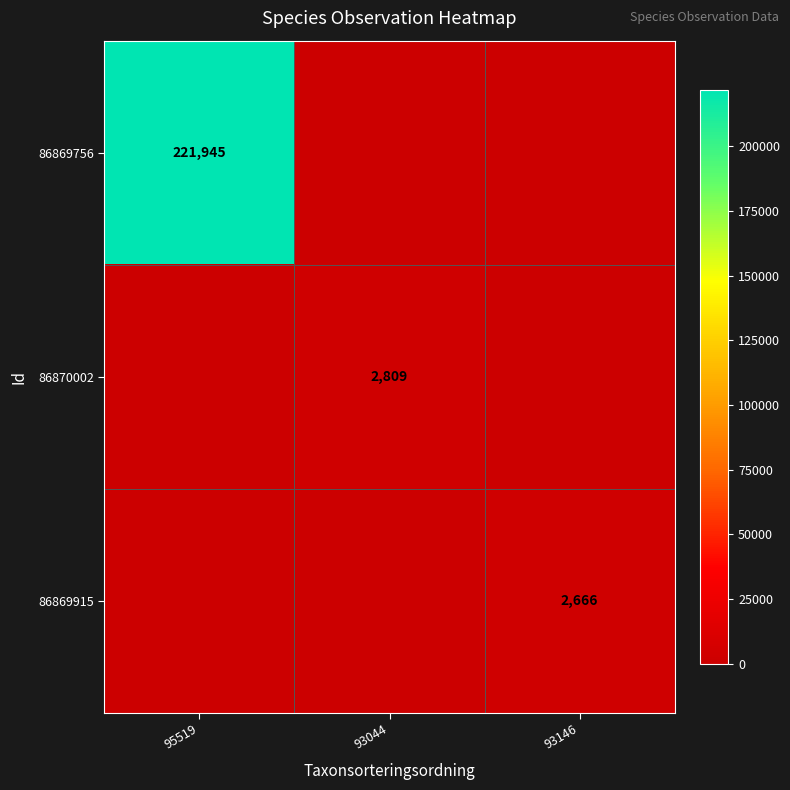

The 86869756 series shows 221945 at 95519. True or false?

True